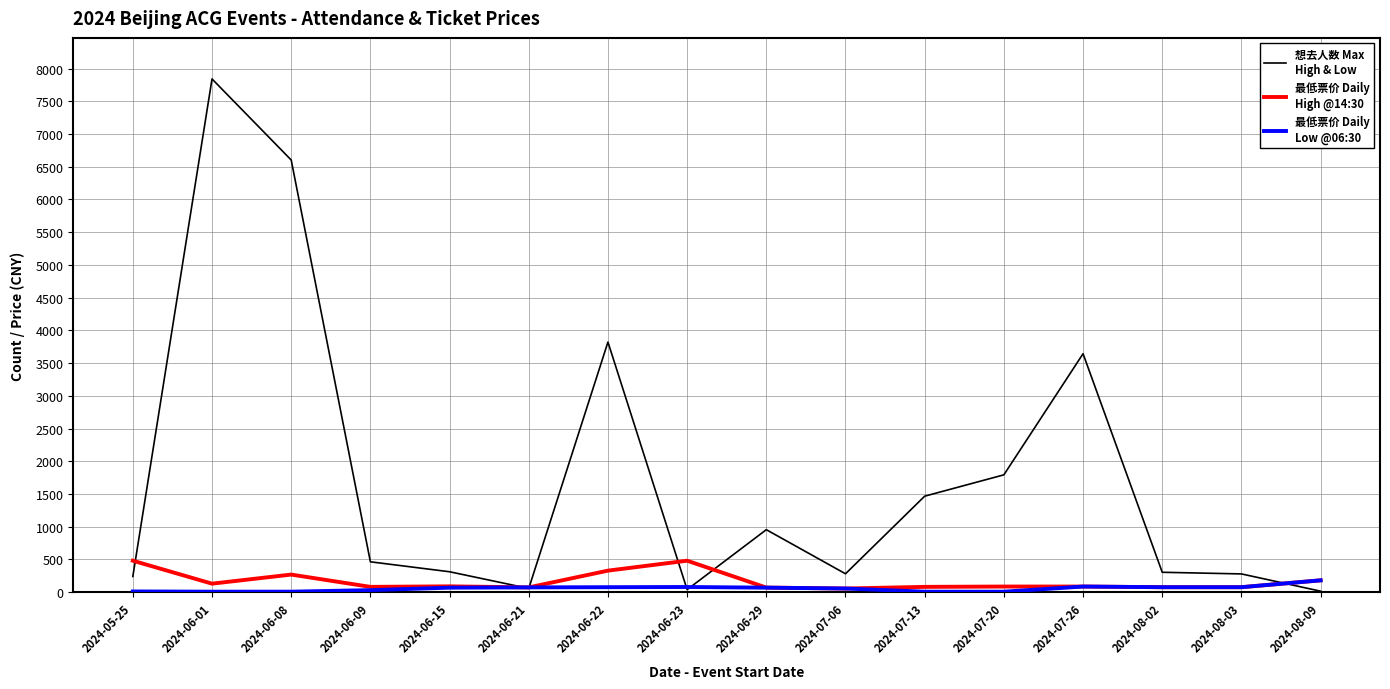

What is the maximum value shown in the chart?

7842.0